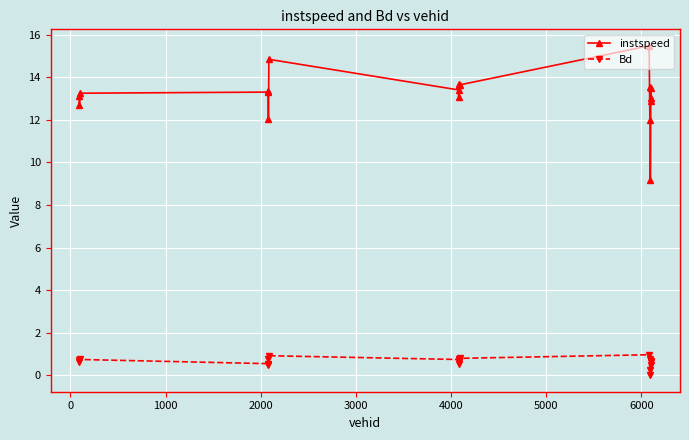

What is the lowest value of the instspeed series?

9.2